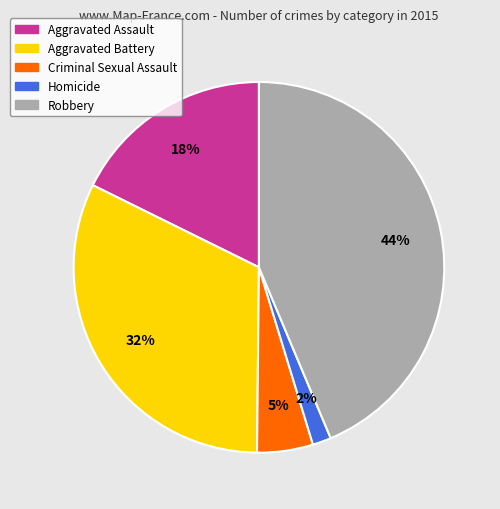

Count the number of slices in the pie.

5